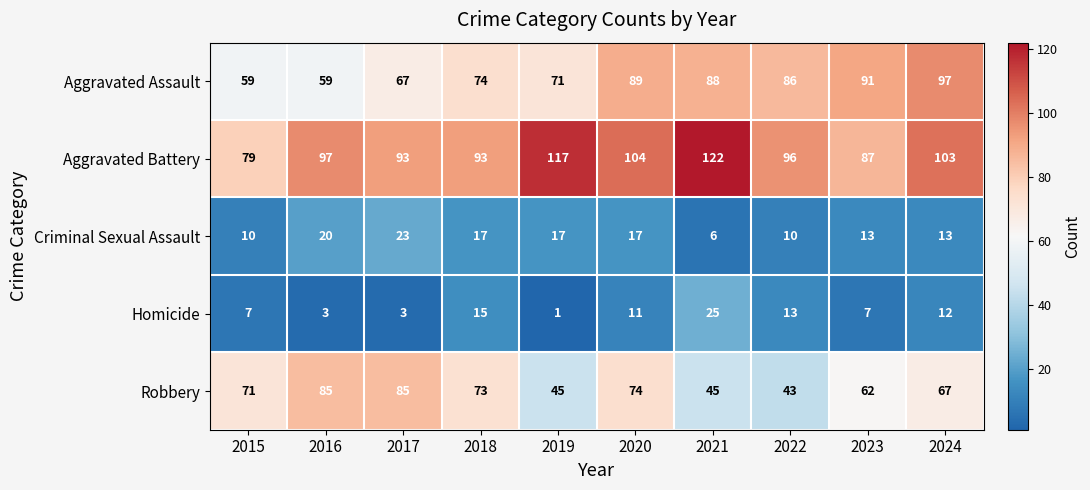

At which category is the sum across all series the highest?

2020